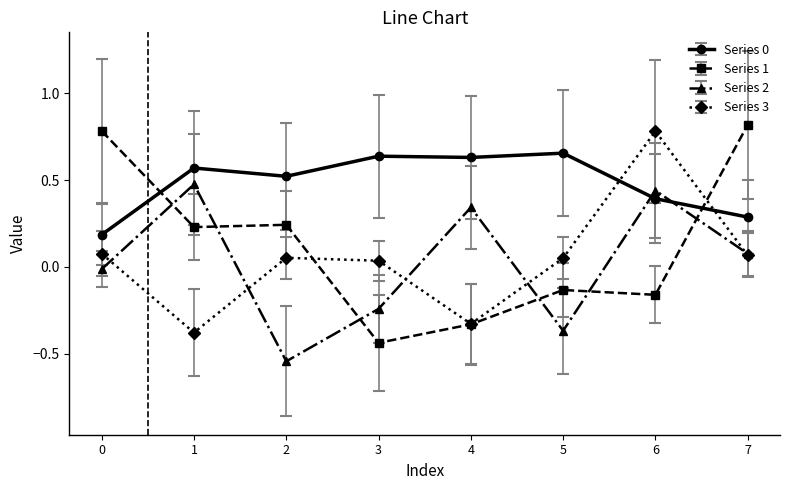

Is it true that Series 0 equals 1.0 at 4?

False